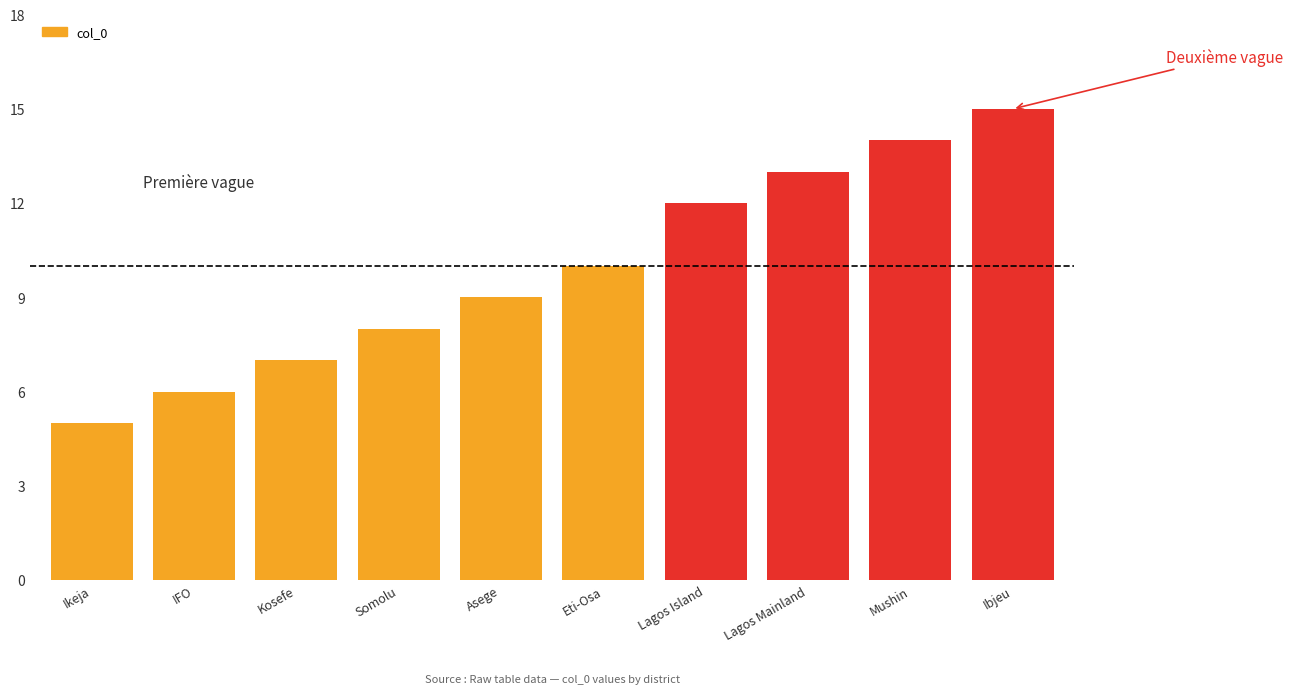

What is the difference between the second highest and minimum values?

9